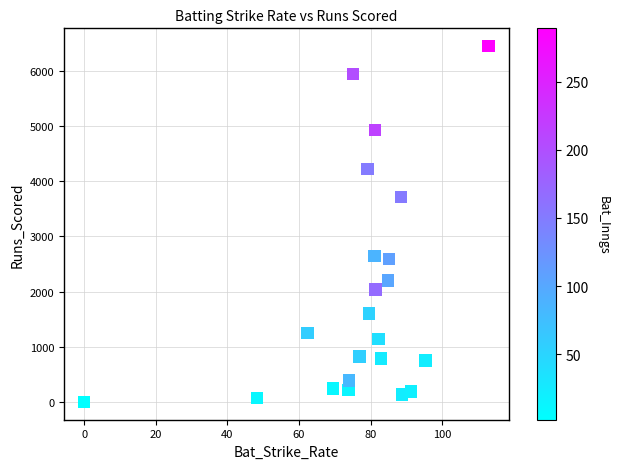

What is the range of Y values (max minus min)?

6446